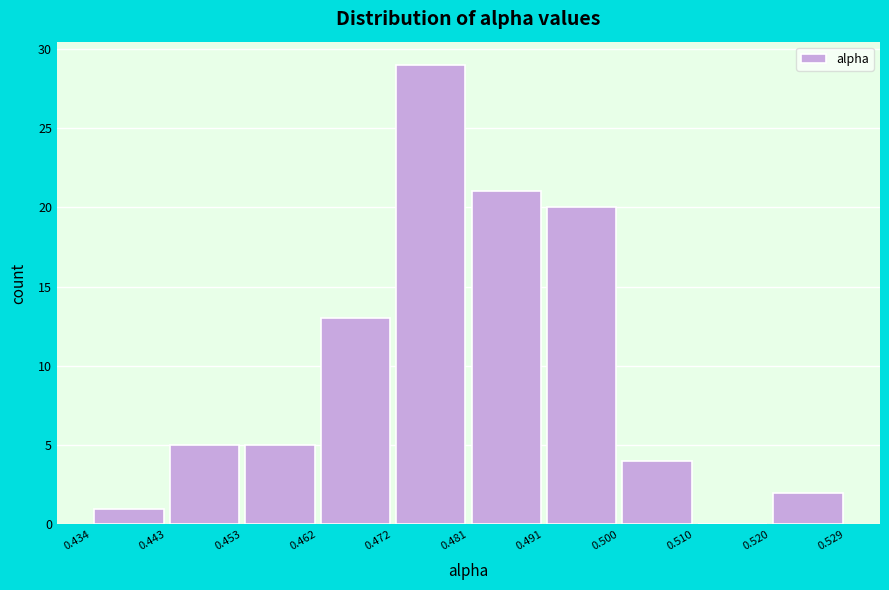

Which range on the x-axis has the tallest bar?

0.472 to 0.481